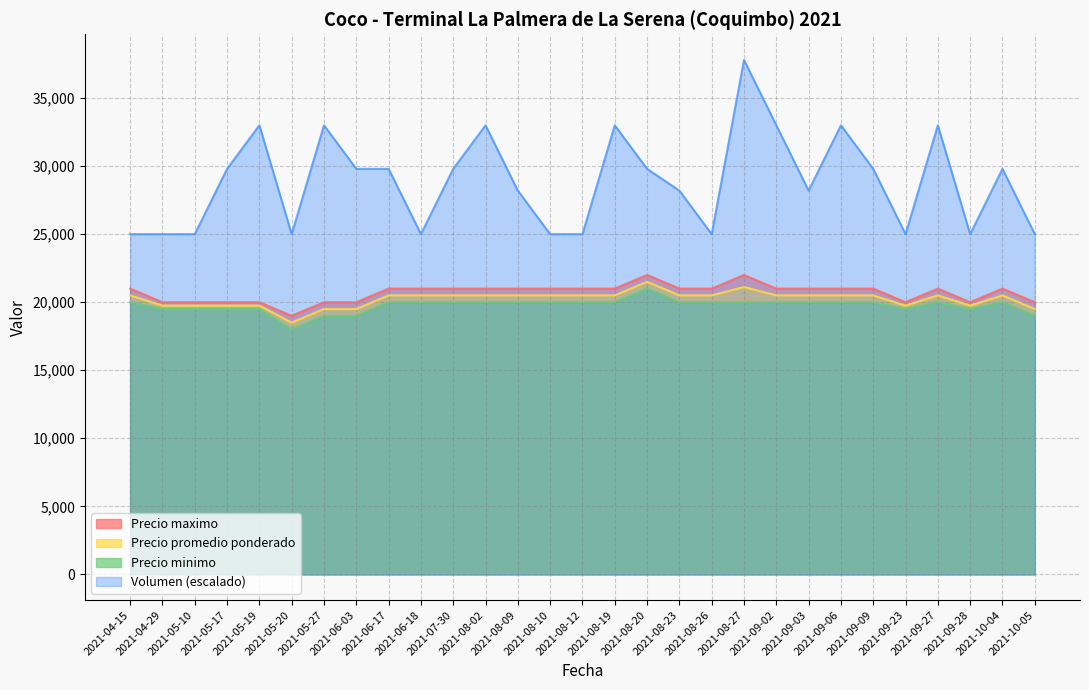

How many data points in Volumen are less than 29800?

14